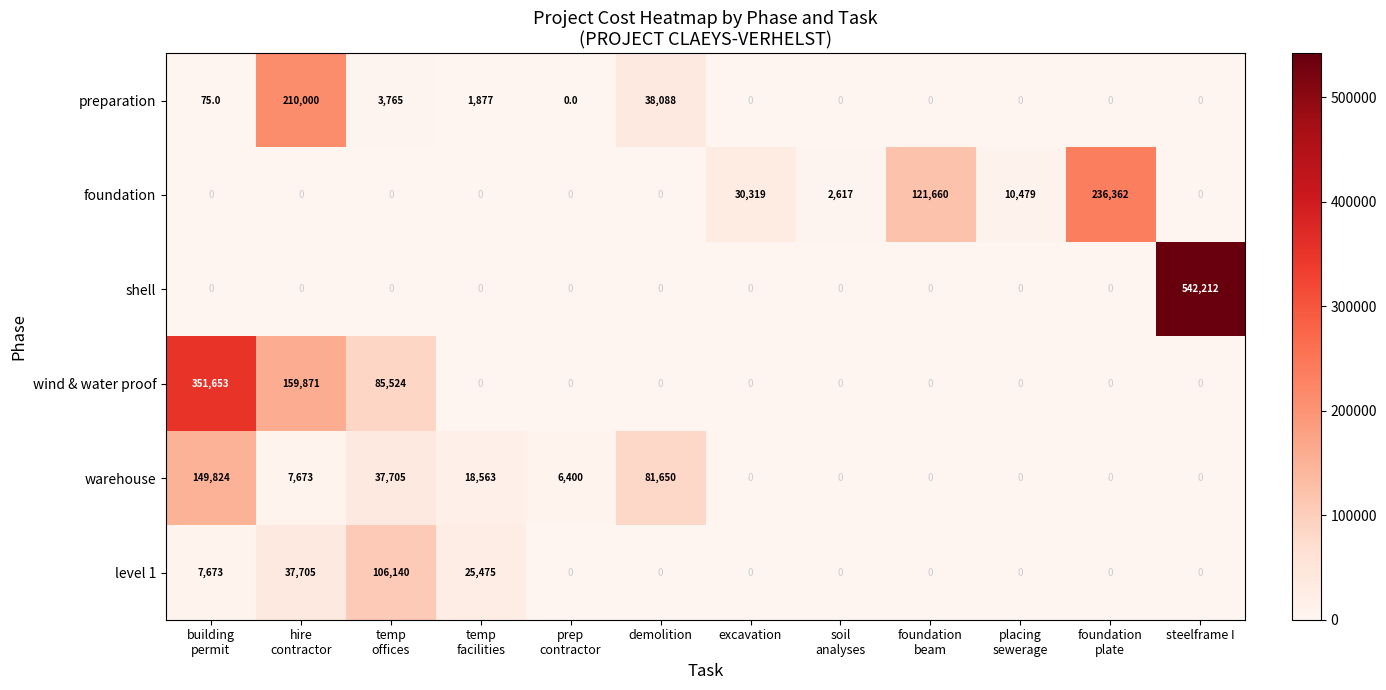

At how many categories does at least one series exceed 178541?

4